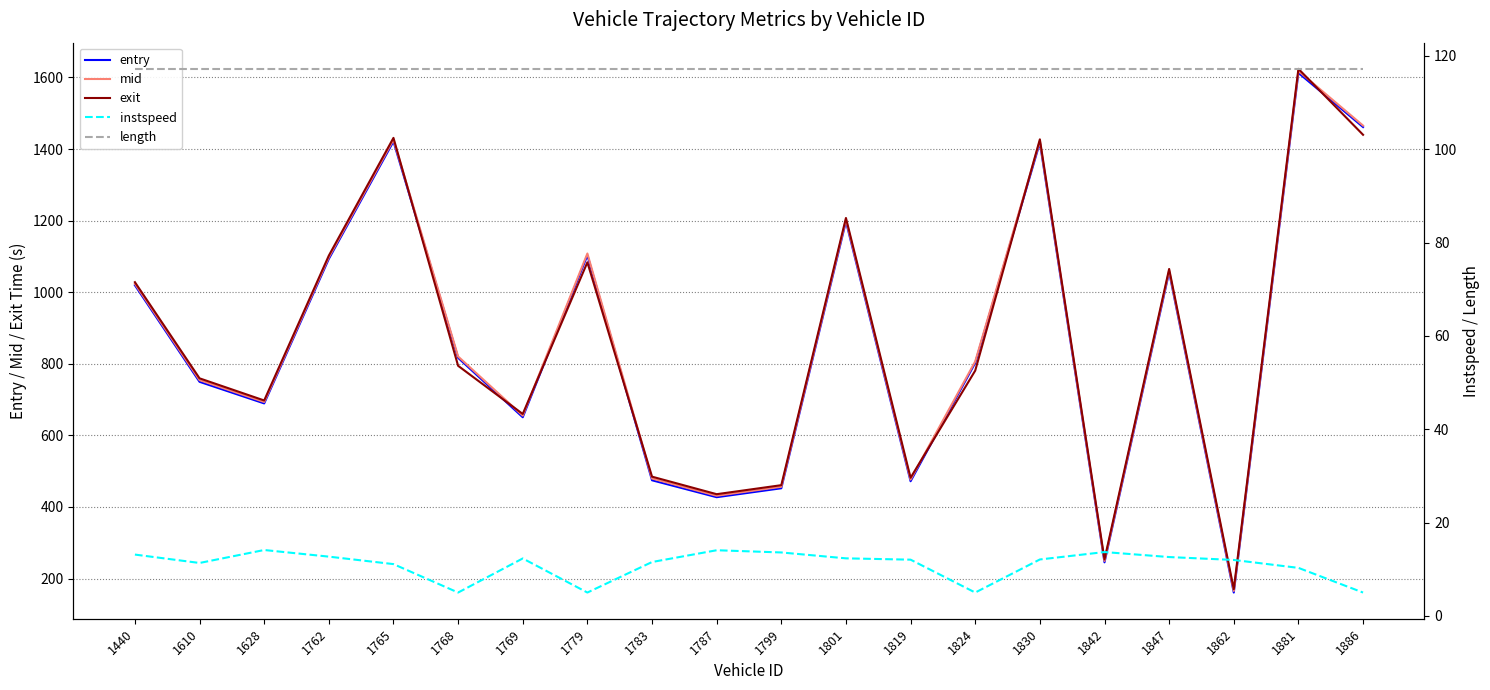

What are all the series names shown in the legend?

entry, mid, exit, instspeed, length